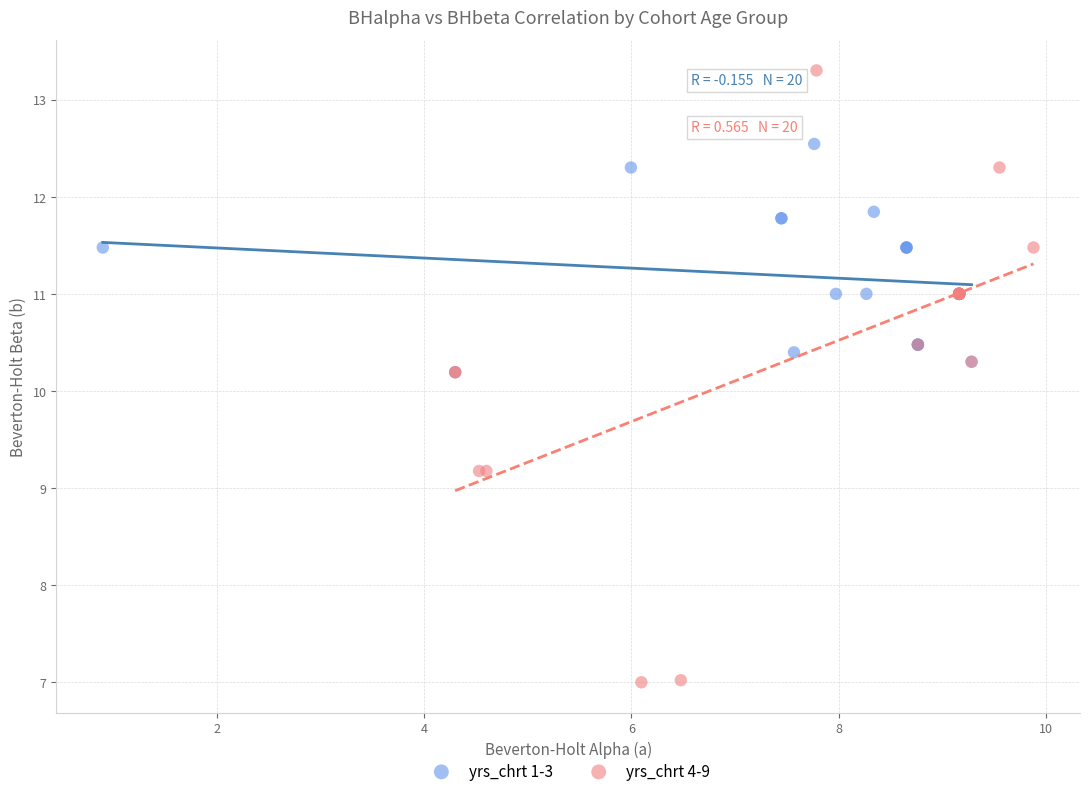

Which series contains the lowest Y value?

yrs_chrt 4-9